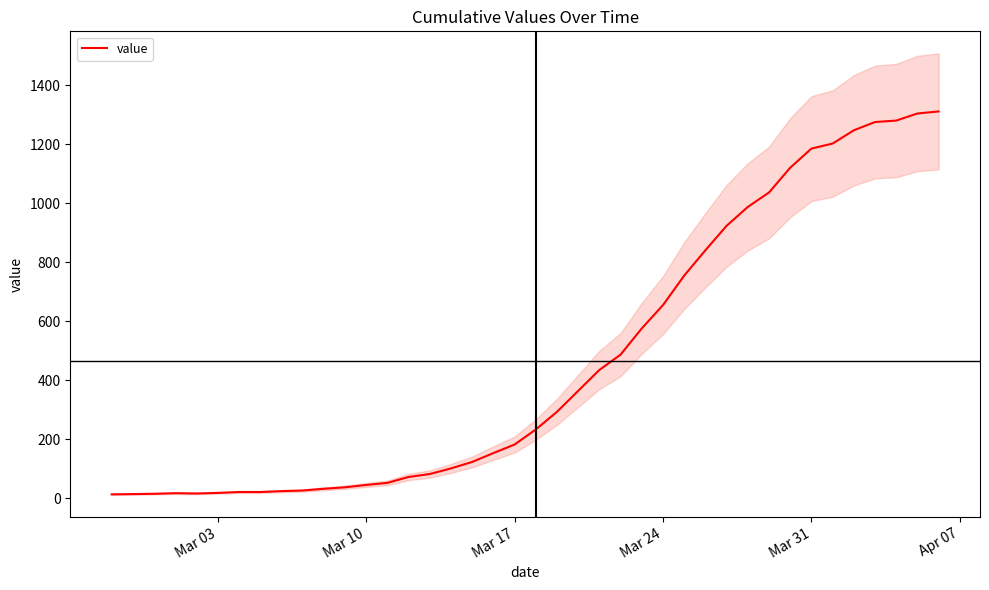

True or false: the data has more than 1 interior local peaks.

False